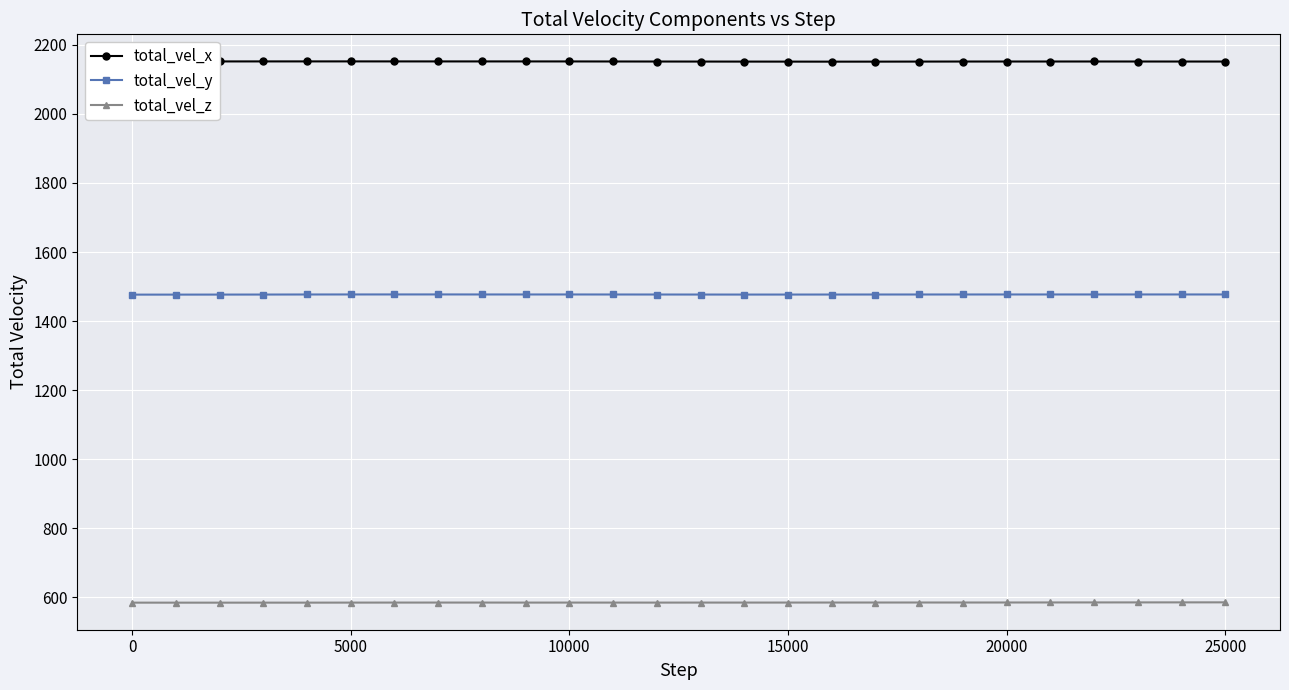

True or false: total_vel_x has more than 0 points higher than both neighbors.

True